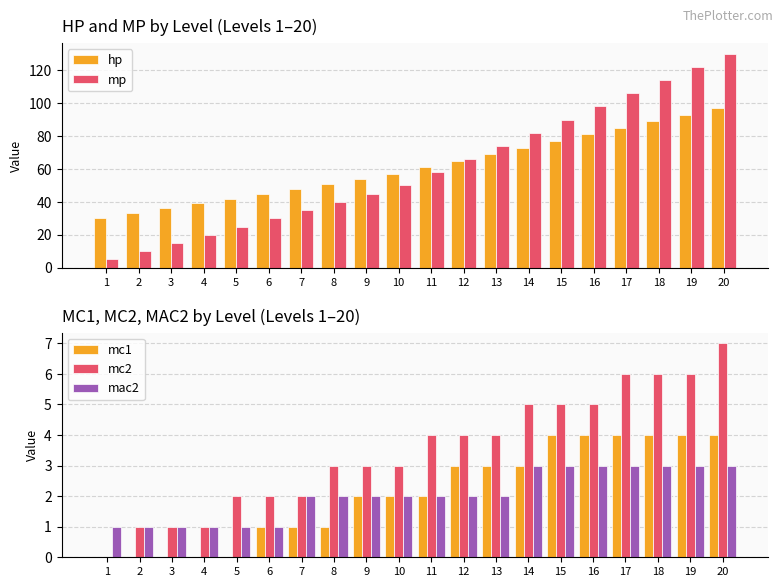

Reading left to right, extract all data points from this chart.

hp: 1=30	2=33	3=36	4=39	5=42	6=45	7=48	8=51	9=54	10=57	11=61	12=65	13=69	14=73	15=77	16=81	17=85	18=89	19=93	20=97
mp: 1=5	2=10	3=15	4=20	5=25	6=30	7=35	8=40	9=45	10=50	11=58	12=66	13=74	14=82	15=90	16=98	17=106	18=114	19=122	20=130
mc1: 1=0	2=0	3=0	4=0	5=0	6=1	7=1	8=1	9=2	10=2	11=2	12=3	13=3	14=3	15=4	16=4	17=4	18=4	19=4	20=4
mc2: 1=0	2=1	3=1	4=1	5=2	6=2	7=2	8=3	9=3	10=3	11=4	12=4	13=4	14=5	15=5	16=5	17=6	18=6	19=6	20=7
mac2: 1=1	2=1	3=1	4=1	5=1	6=1	7=2	8=2	9=2	10=2	11=2	12=2	13=2	14=3	15=3	16=3	17=3	18=3	19=3	20=3